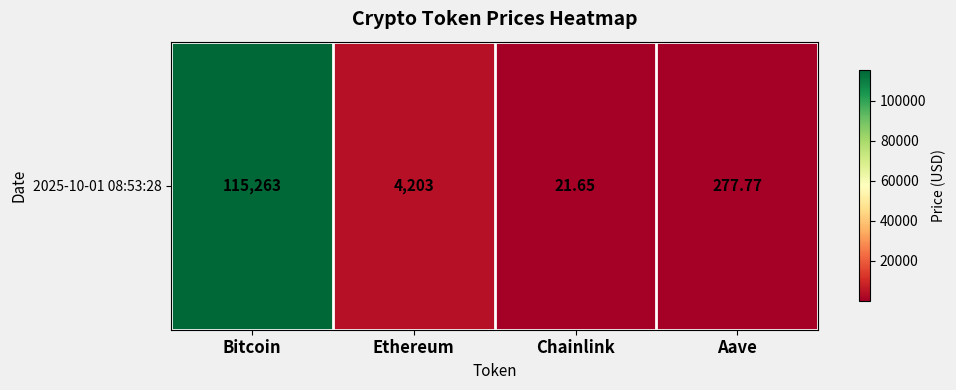

How many values exceed 4202?

2